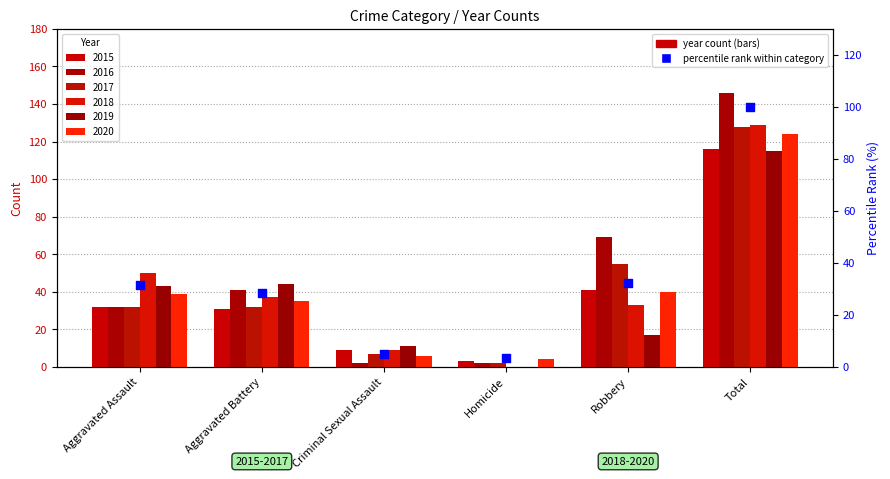

Approximately how many times larger is the value at Aggravated Assault compared to Aggravated Battery?

1.1